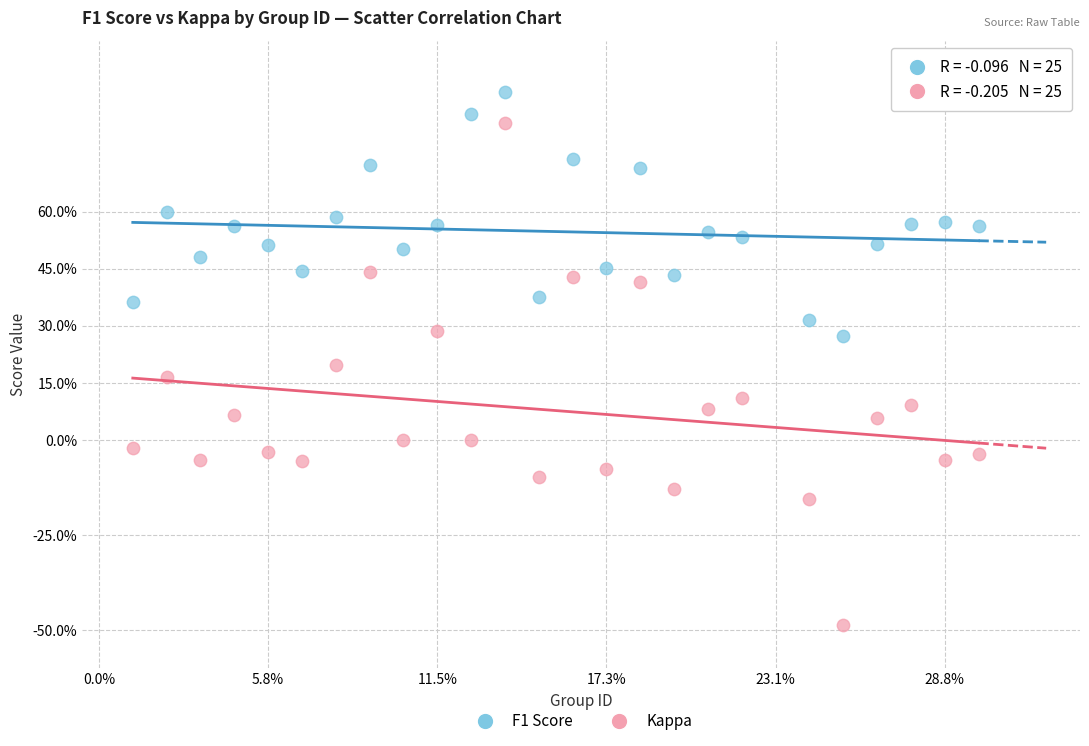

Which series reaches the maximum Y coordinate?

F1 Score